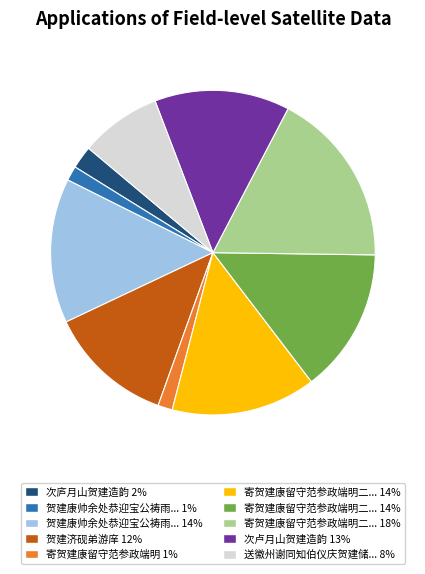

Is there any slice that represents more than half of the pie?

No